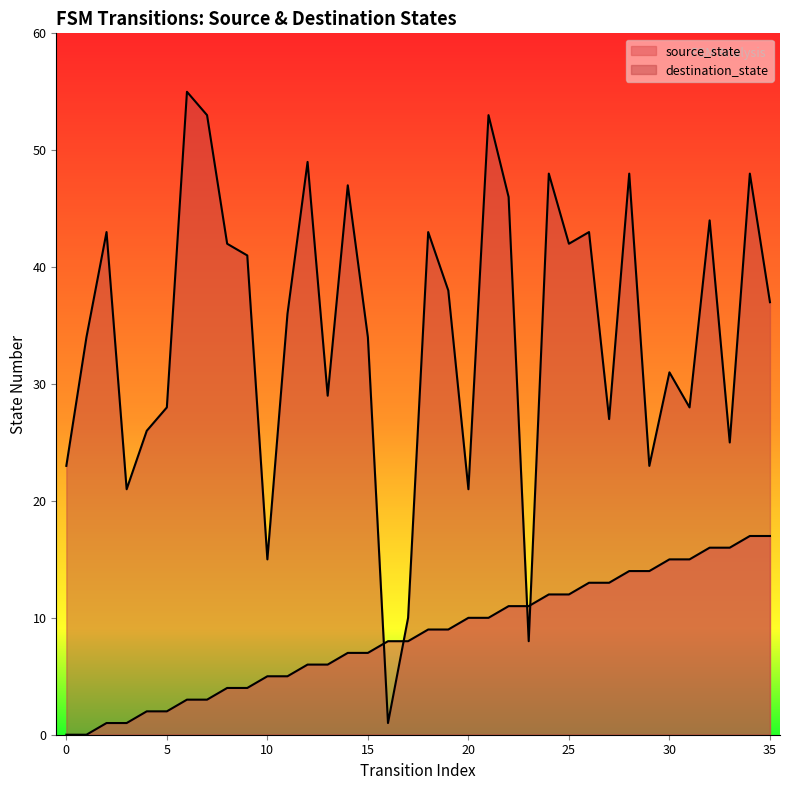

List the series in order of their overall mean, lowest first.

source_state, destination_state